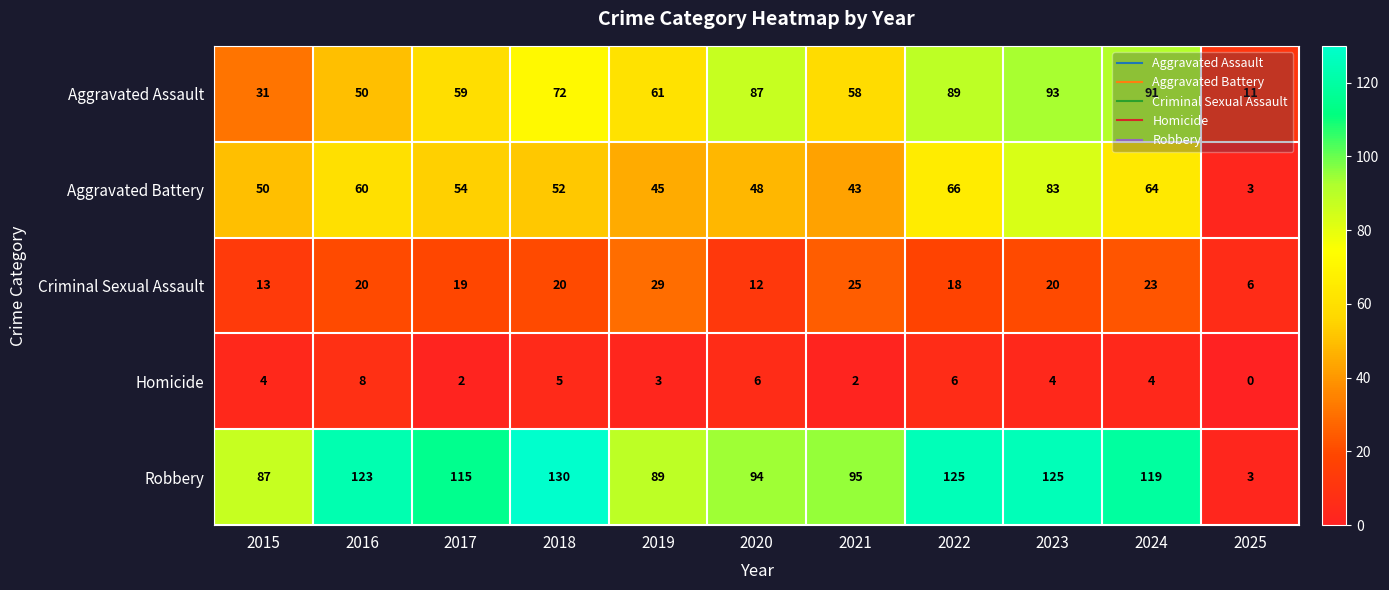

What is the total value across all series at 2022?

304